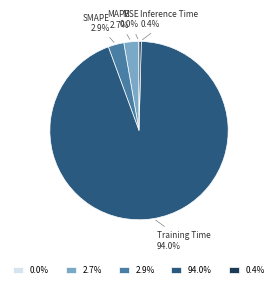

Do 2.7% and 2.9% together represent more than half of the pie?

No